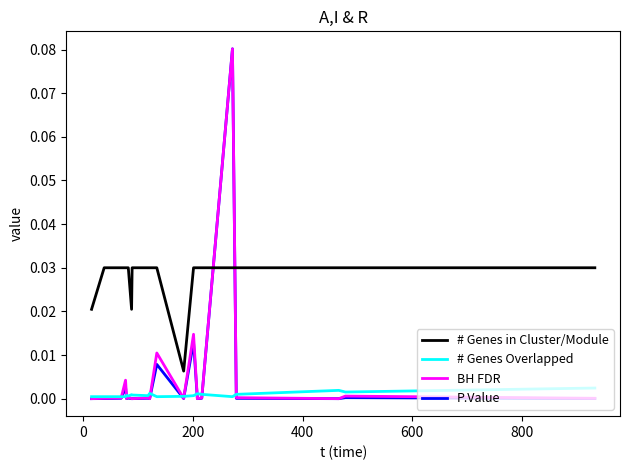

Which series has the largest total across all categories?

# Genes in Cluster/Module